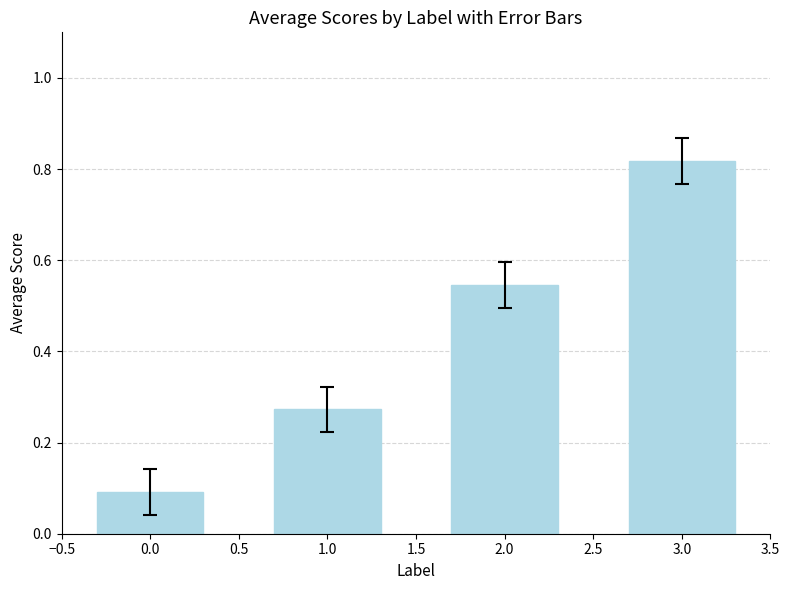

True or false: the data shows 0.1 at 0.0.

True